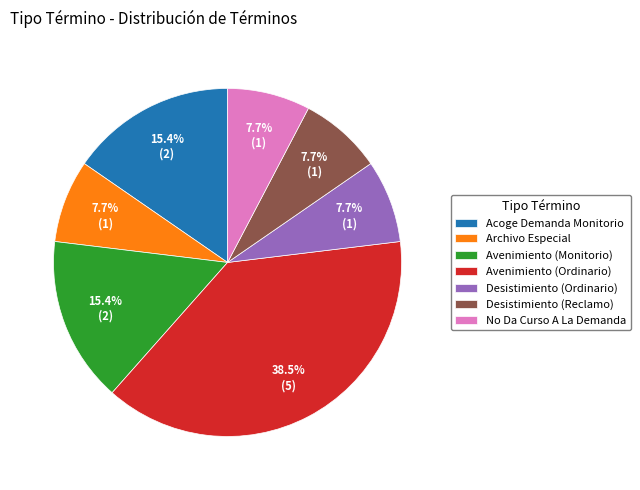

Is there a majority slice in this chart?

No